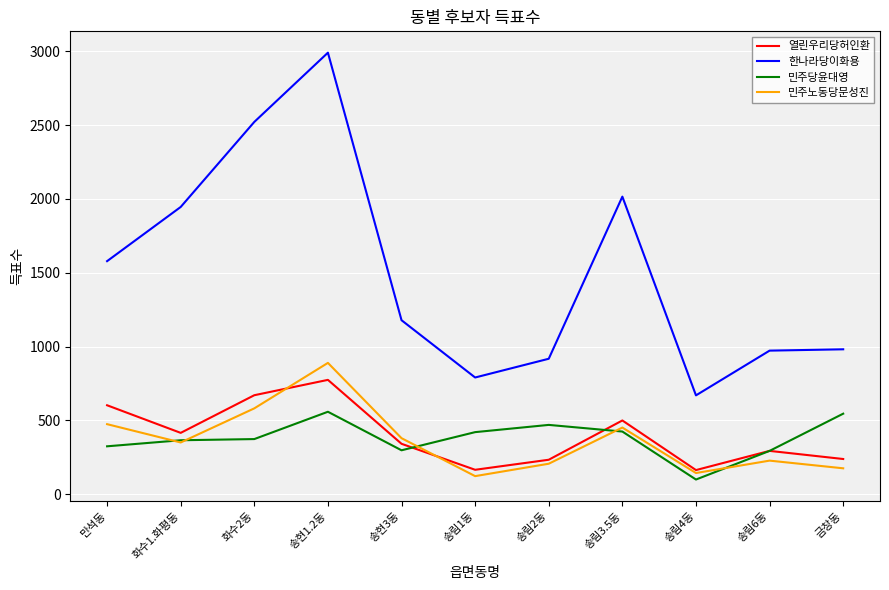

Where is 한나라당이화용 nearest to the value 1830?

화수1.화평동